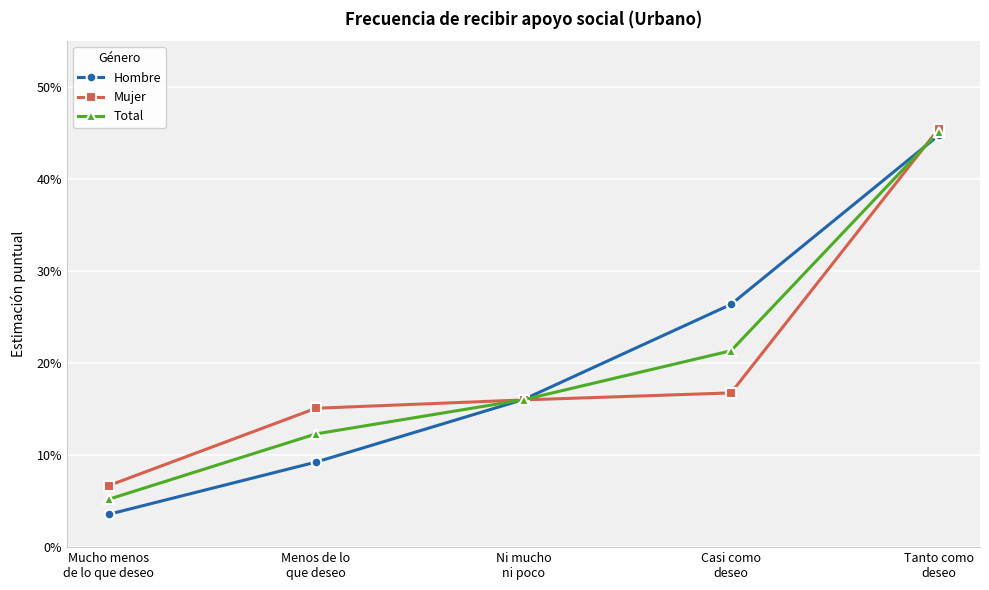

Reading right to left, list all the values displayed in this chart.

Hombre: 0.4	0.3	0.2	0.1	0.0
Mujer: 0.5	0.2	0.2	0.2	0.1
Total: 0.5	0.2	0.2	0.1	0.1